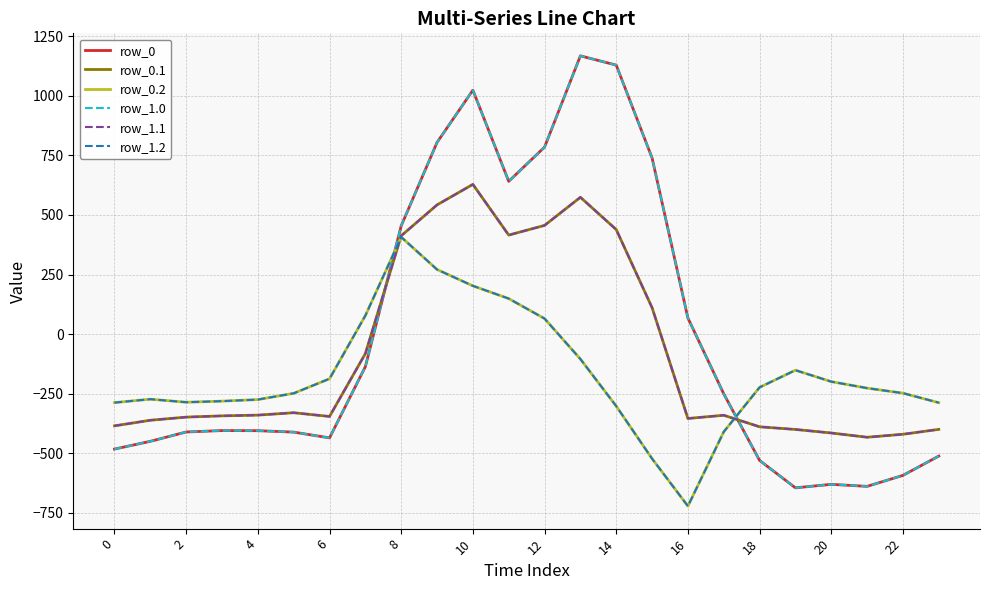

What is the difference between the second highest and second lowest values in the row_0 series?

1766.7